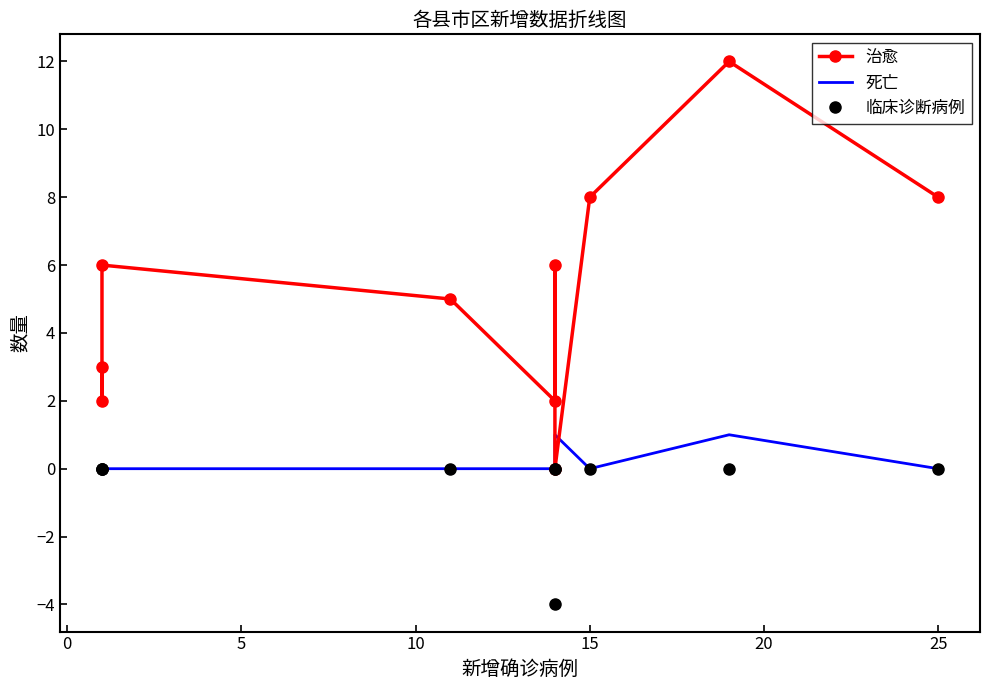

The 死亡 series shows 0 at −5. True or false?

False